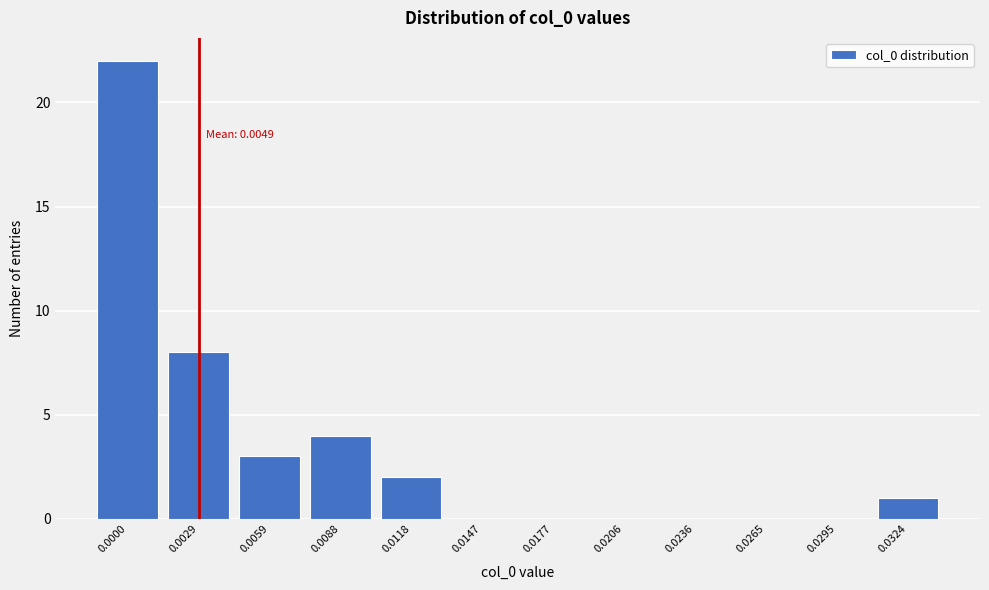

Reading left to right, extract all data points from this chart.

0.0000=22	0.0029=8	0.0059=3	0.0088=4	0.0118=2	0.0147=0	0.0177=0	0.0206=0	0.0236=0	0.0265=0	0.0295=0	0.0324=1